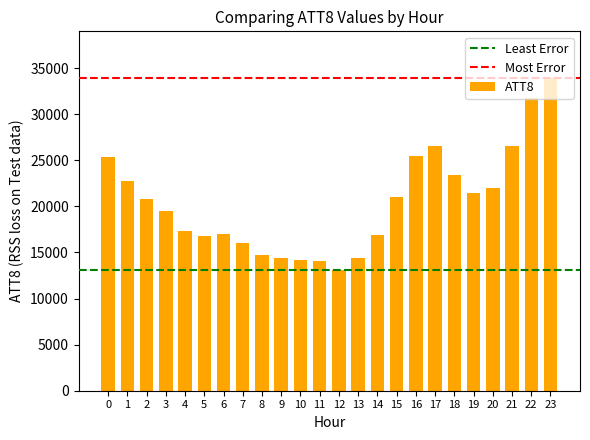

How many series are shown in this chart?

1